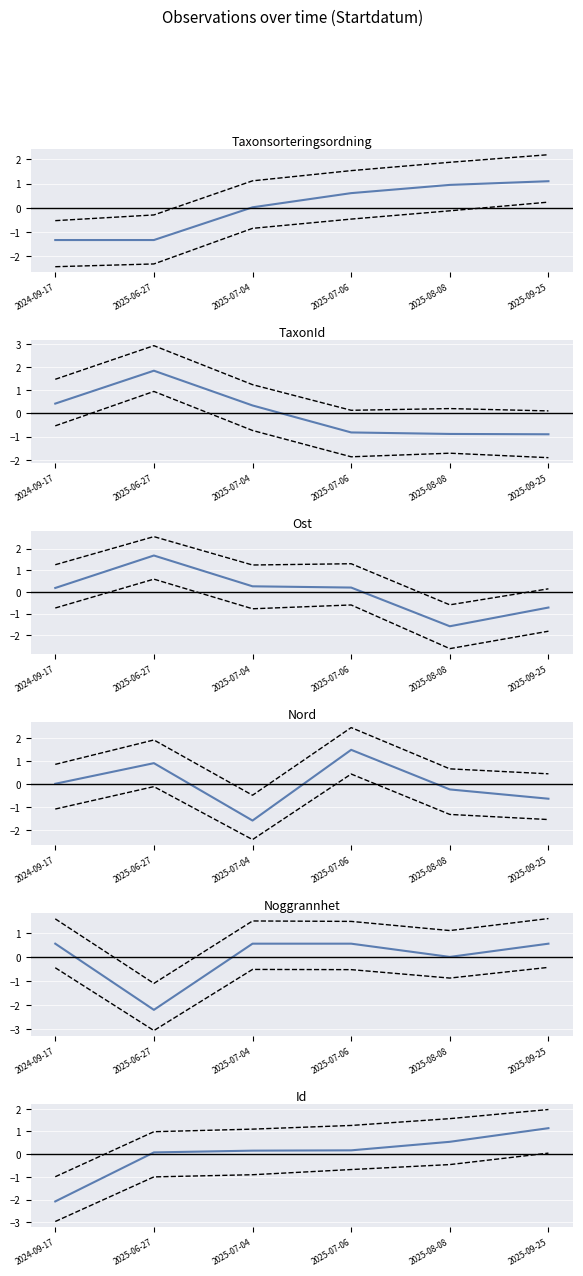

Which category has the lowest value in the Noggrannhet series?

2025-06-27